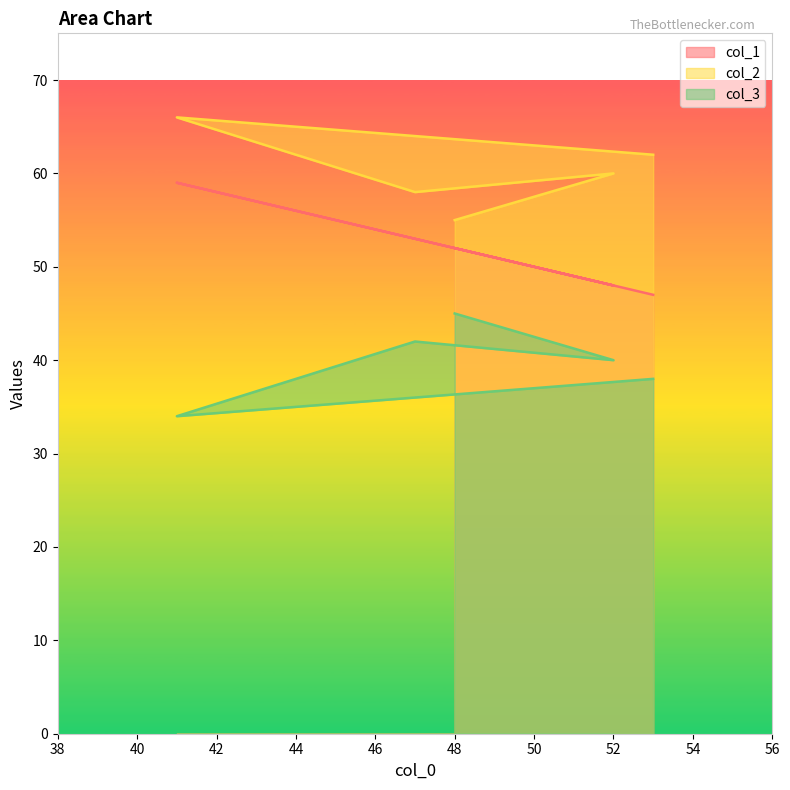

The col_2 series shows 89 at 41. True or false?

False